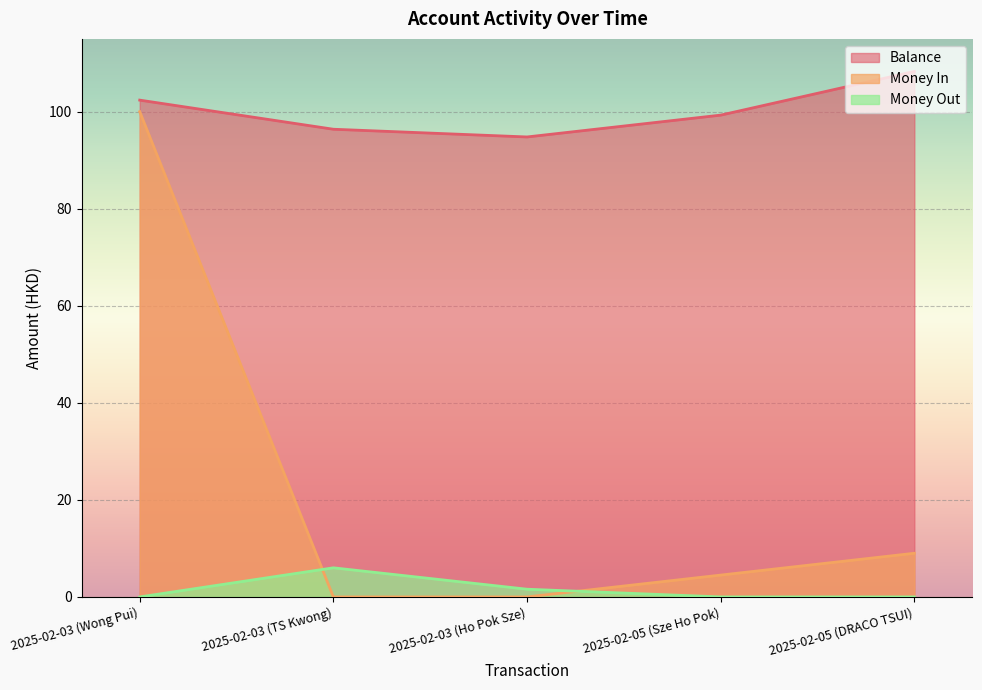

Between which two adjacent categories do Money Out and Money In first intersect?

2025-02-03 (Wong Pui) and 2025-02-03 (TS Kwong)